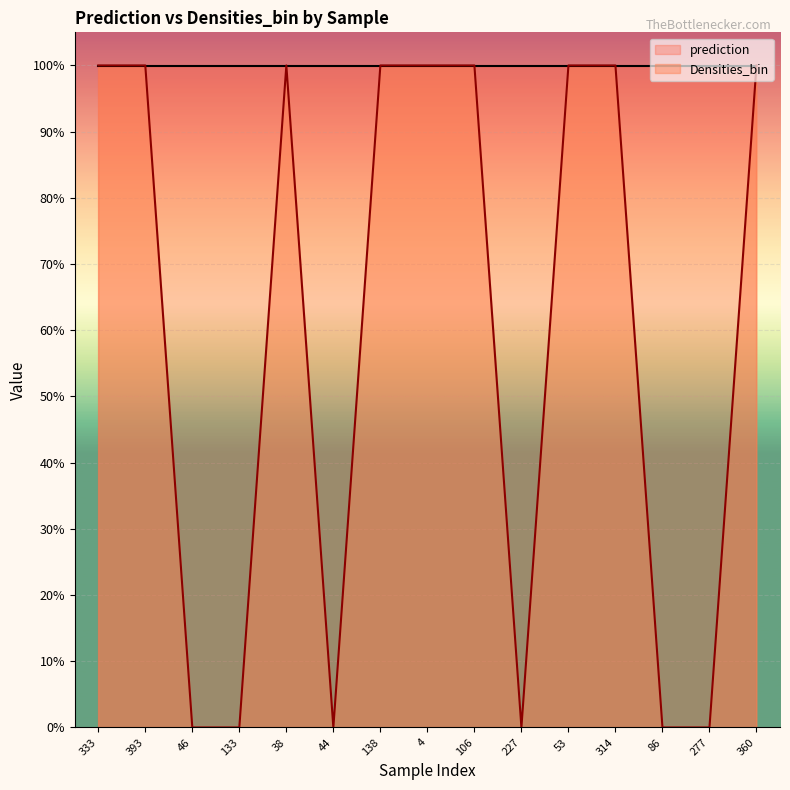

Where is the data nearest to the value 0?

46